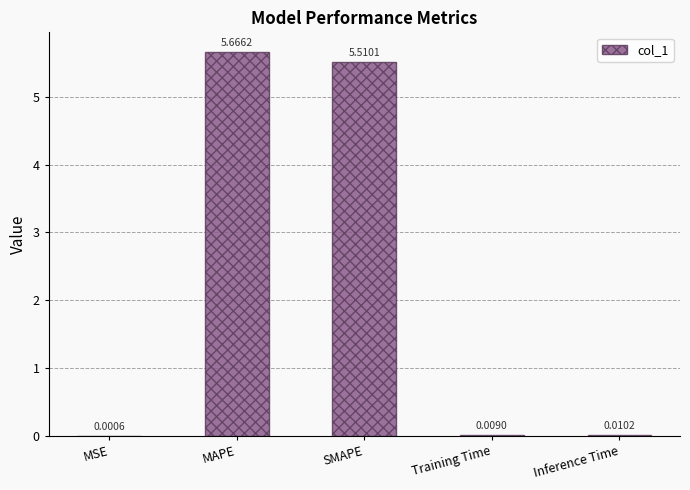

What is the change in value from MSE to SMAPE?

+5.5